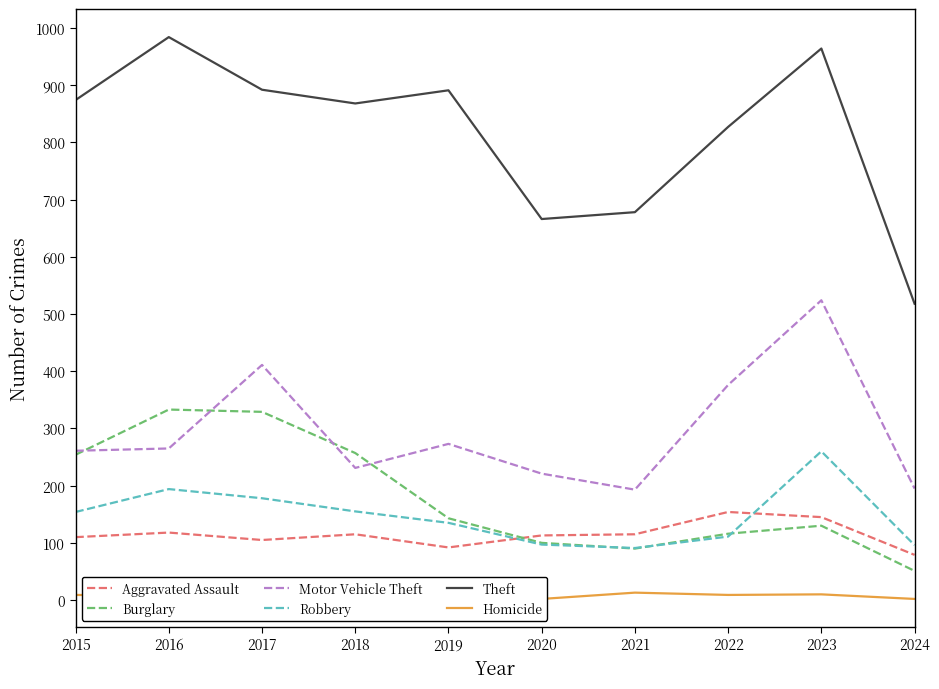

True or false: Burglary and Theft cross at least once.

False